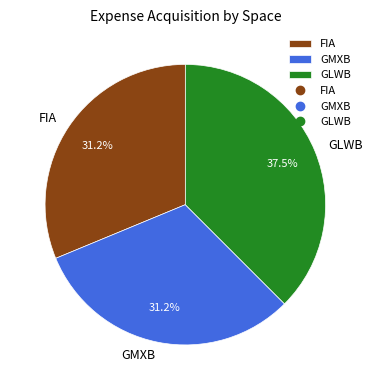

To the nearest percent, what is the difference between the GLWB and FIA slice percentages?

6%